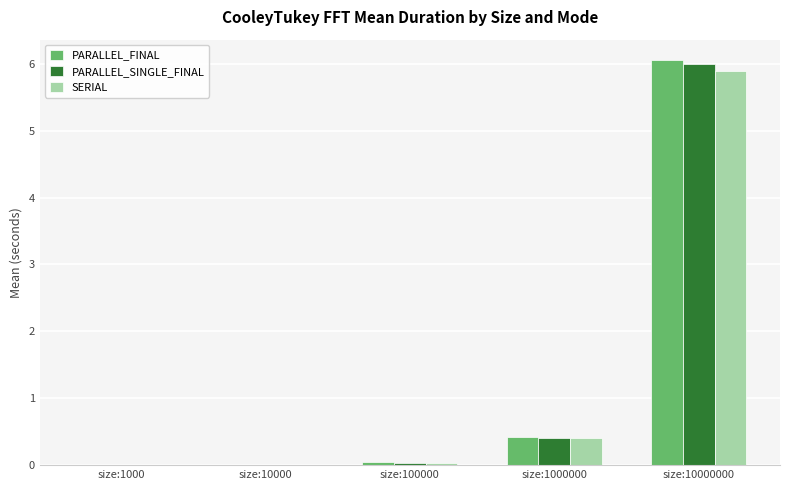

At which category is the sum across all series the highest?

size:10000000